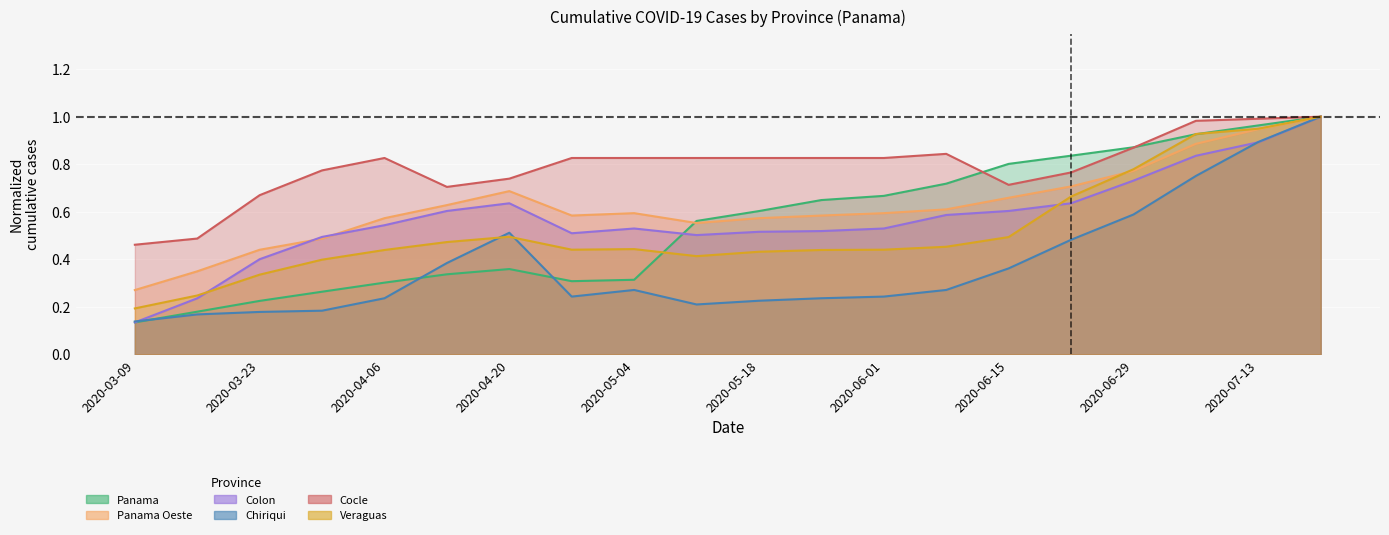

At how many categories does at least one series exceed 0?

20